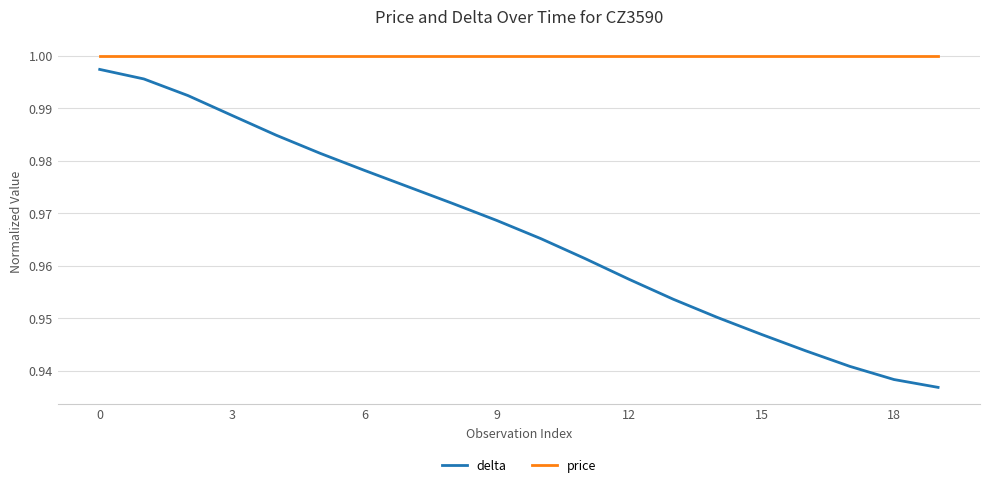

True or false: price and delta cross at least once.

False